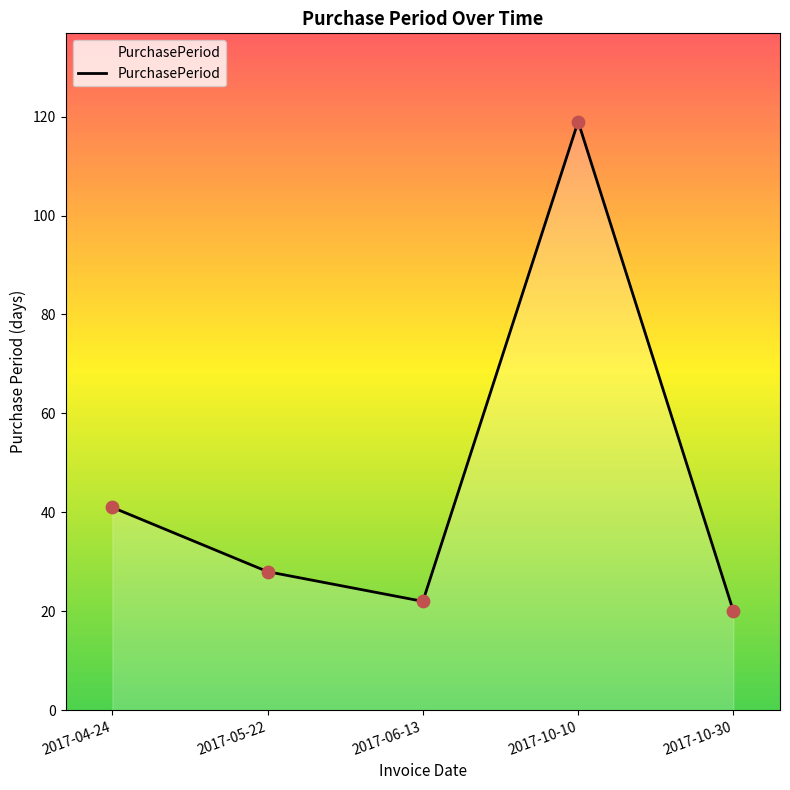

What is the change in value from 2017-05-22 to 2017-10-10?

+91